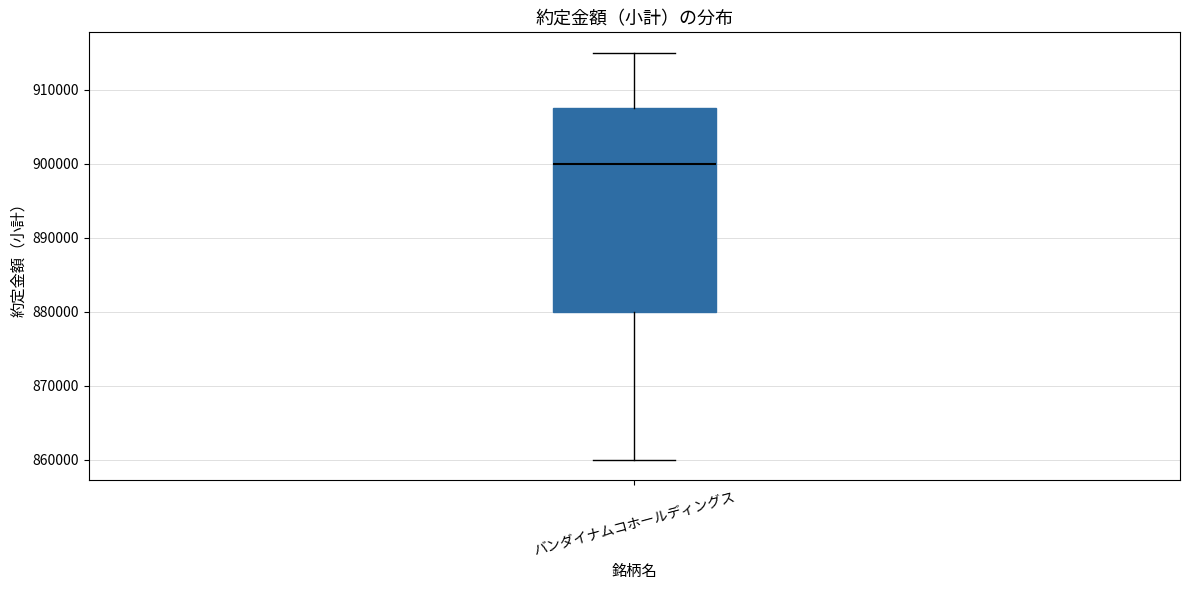

Read this box plot against the y-axis: the position of the median line, the range covered by the box, and the ends of both whiskers. The values are not printed on the chart, so give them approximately, as read against the axis.

median 900000, box 880000 to 908000, whiskers 860000 to 915000